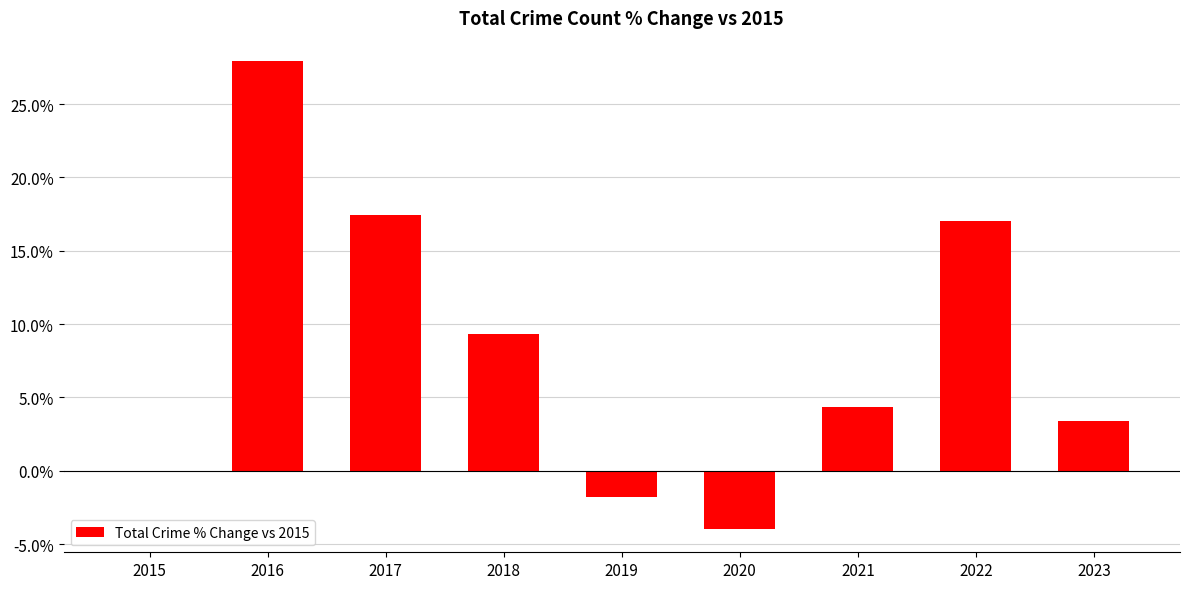

What is the greatest value displayed?

27.9